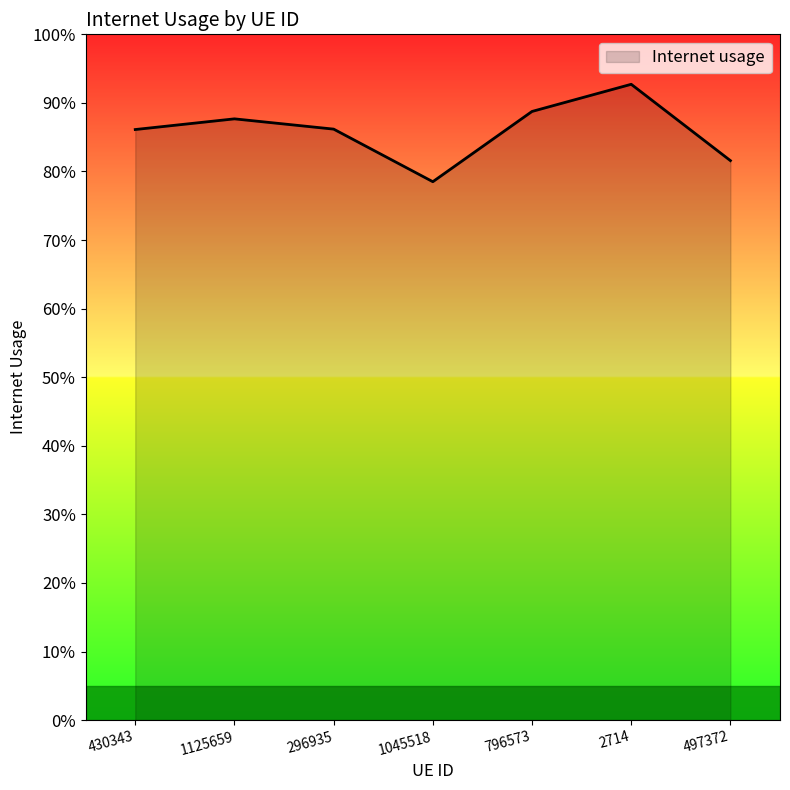

Reading right to left, list all the values displayed in this chart.

497372=0.8	2714=0.9	796573=0.9	1045518=0.8	296935=0.9	1125659=0.9	430343=0.9